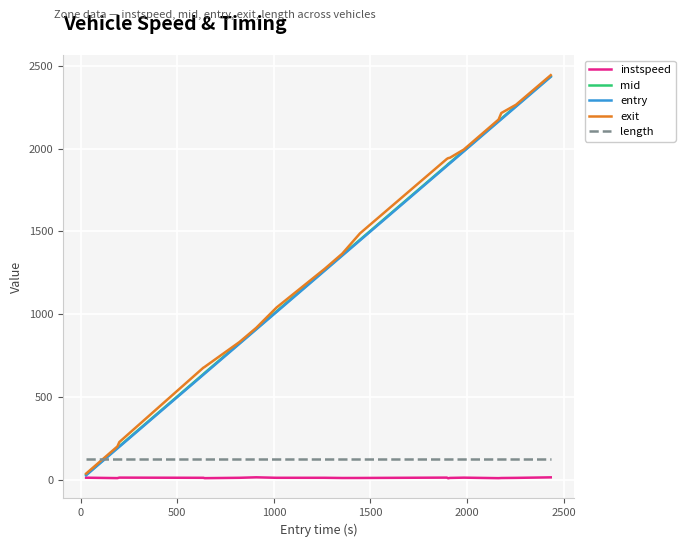

What is the average value of the exit series?

1317.5